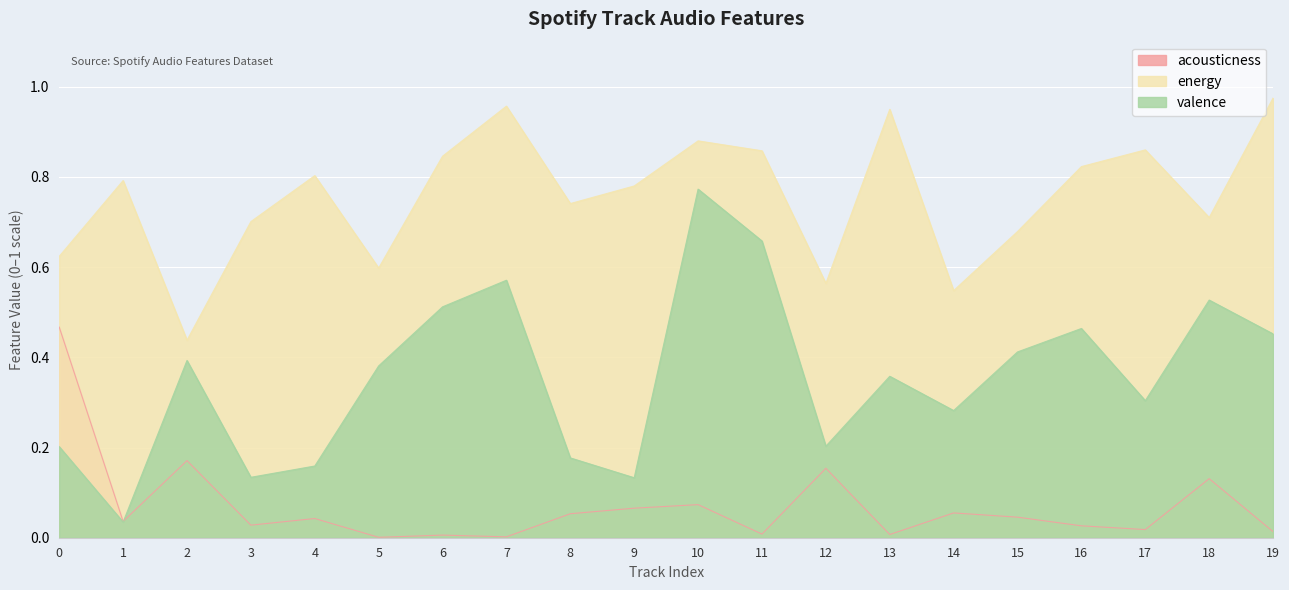

What is the difference between the valence values at 19 and 3?

0.3